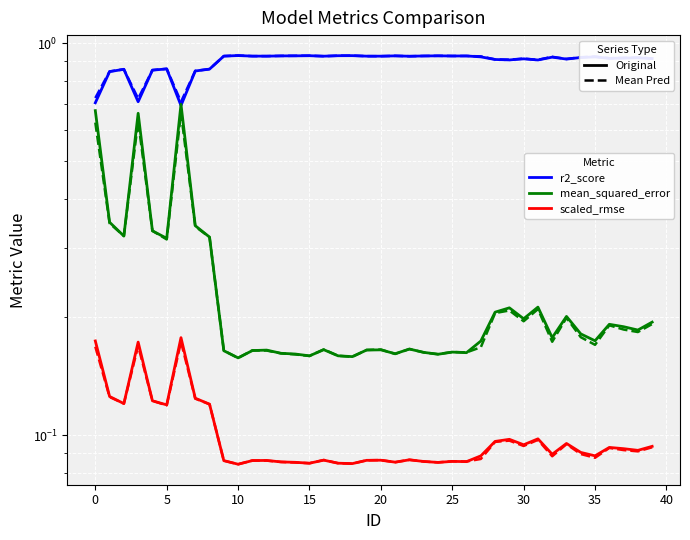

Is it true that r2_score equals 0.9 at 27?

True